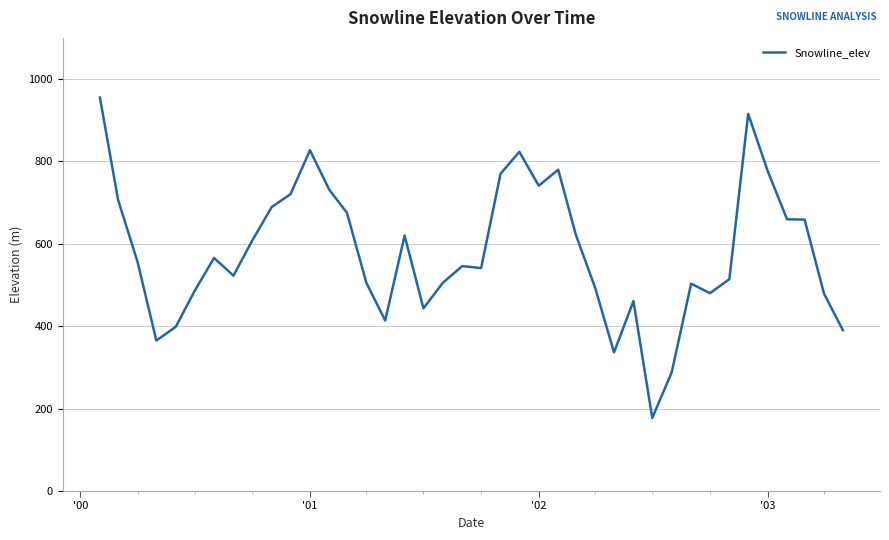

What is the maximum value shown in the chart?

955.1